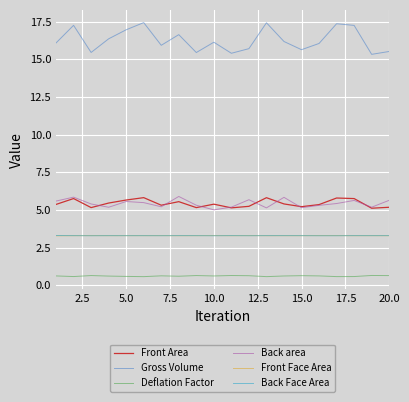

True or false: Back Face Area and Gross Volume cross at least once.

False